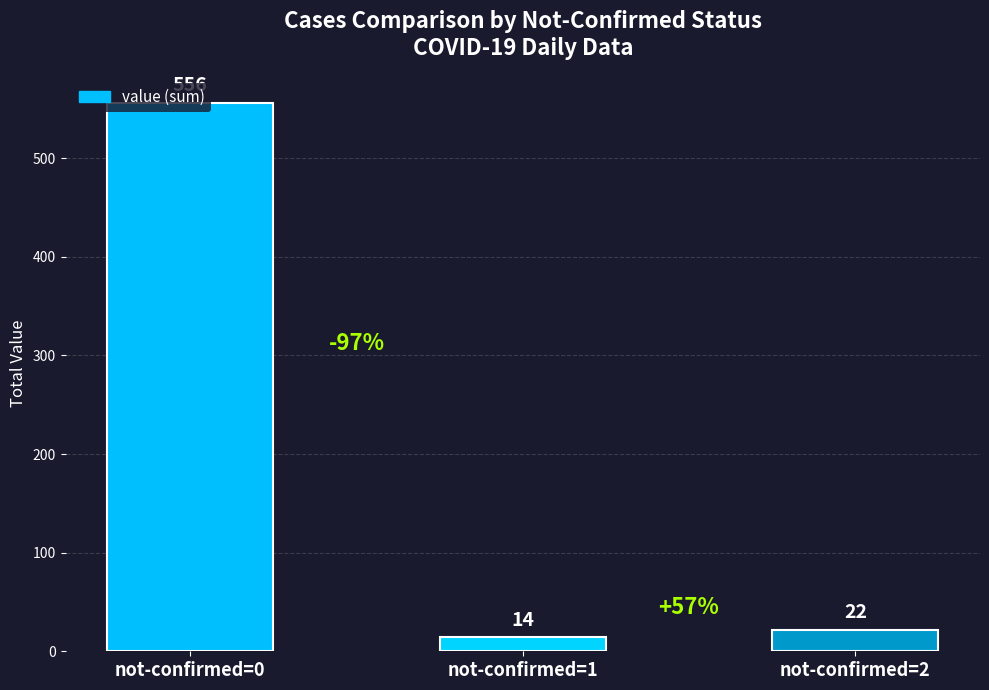

Read the value at not-confirmed=2, to the nearest 10.

20